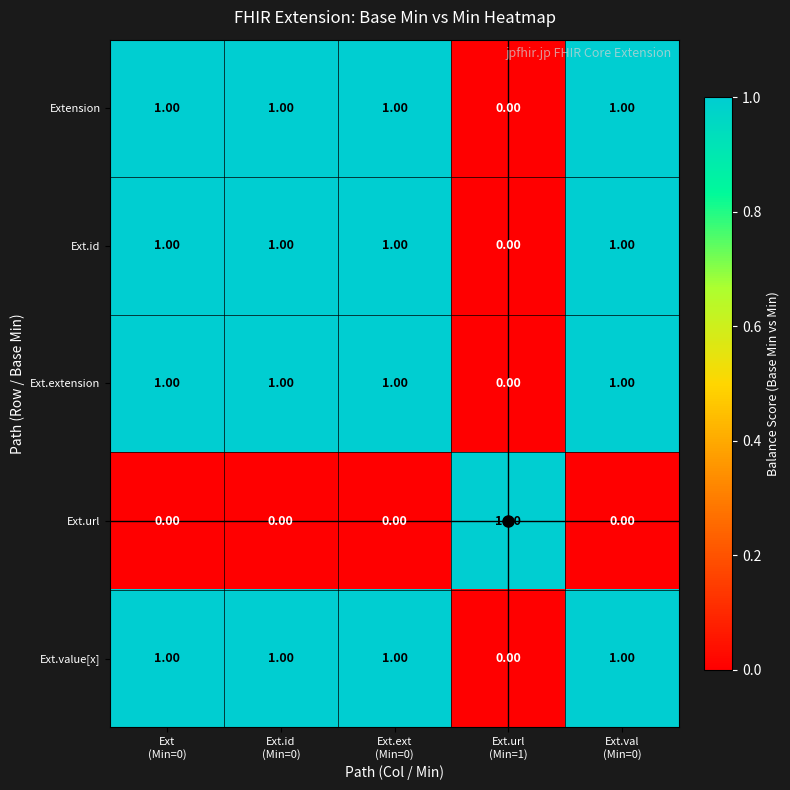

How many values in the Ext.id series are below 1?

1